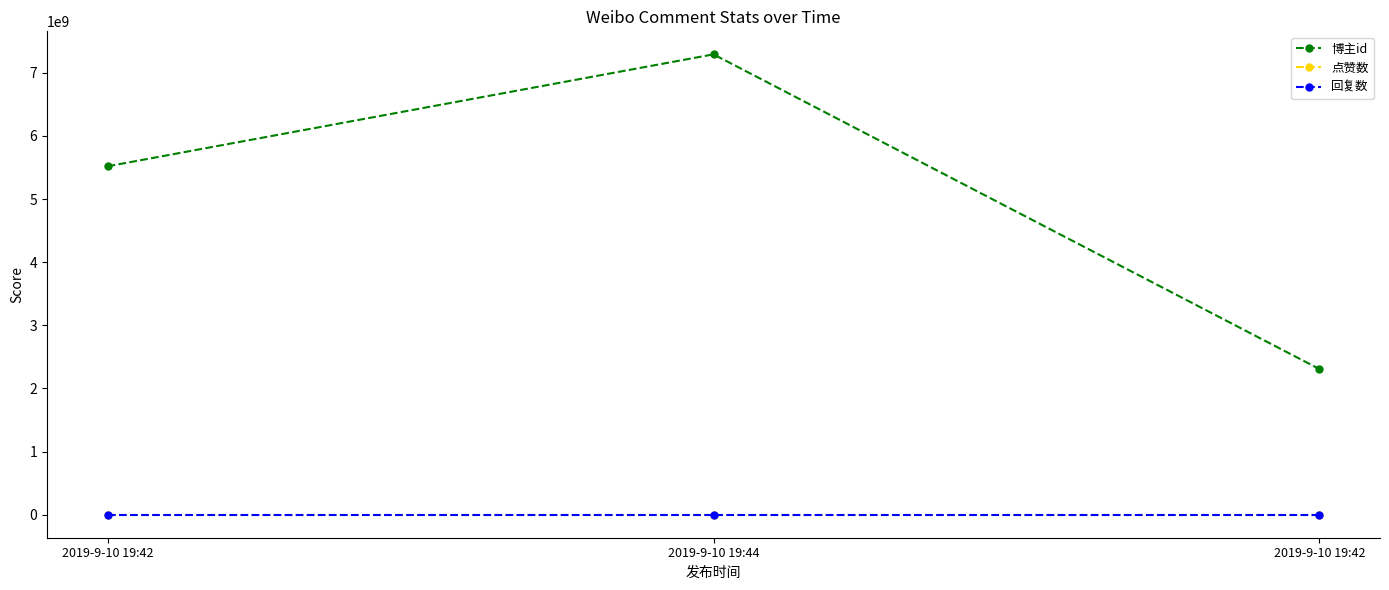

Reading right to left, extract all data points from this chart.

博主id: 2307002692	7291651373	5518393565
点赞数: 0	0	0
回复数: 0	0	0